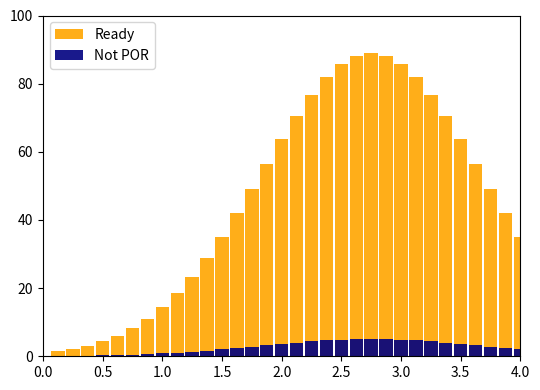

True or false: Not POR has a value of 0.4 at 0.5.

False